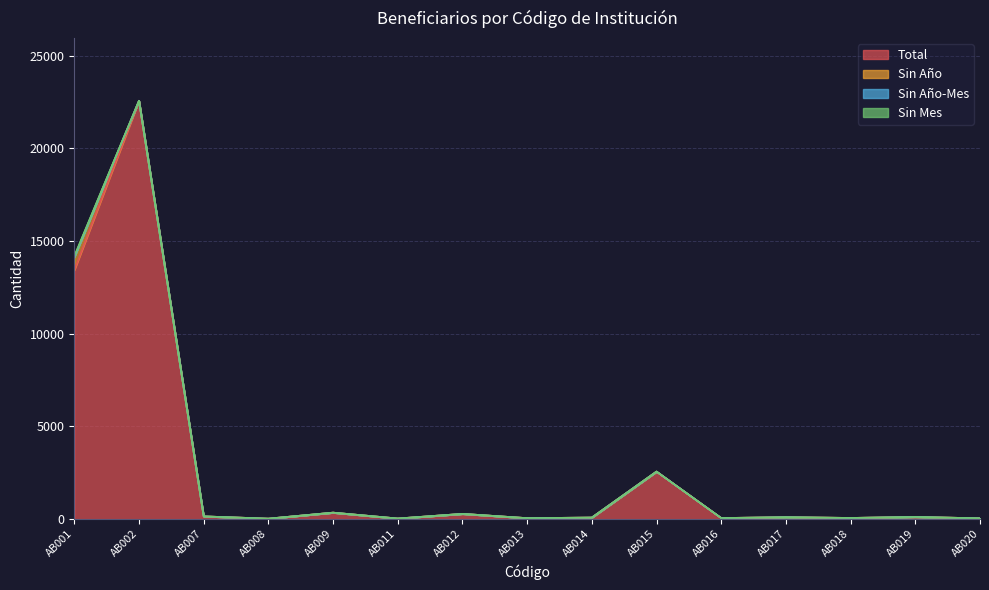

What is the difference between the maximum and minimum values in the Total series?

22541